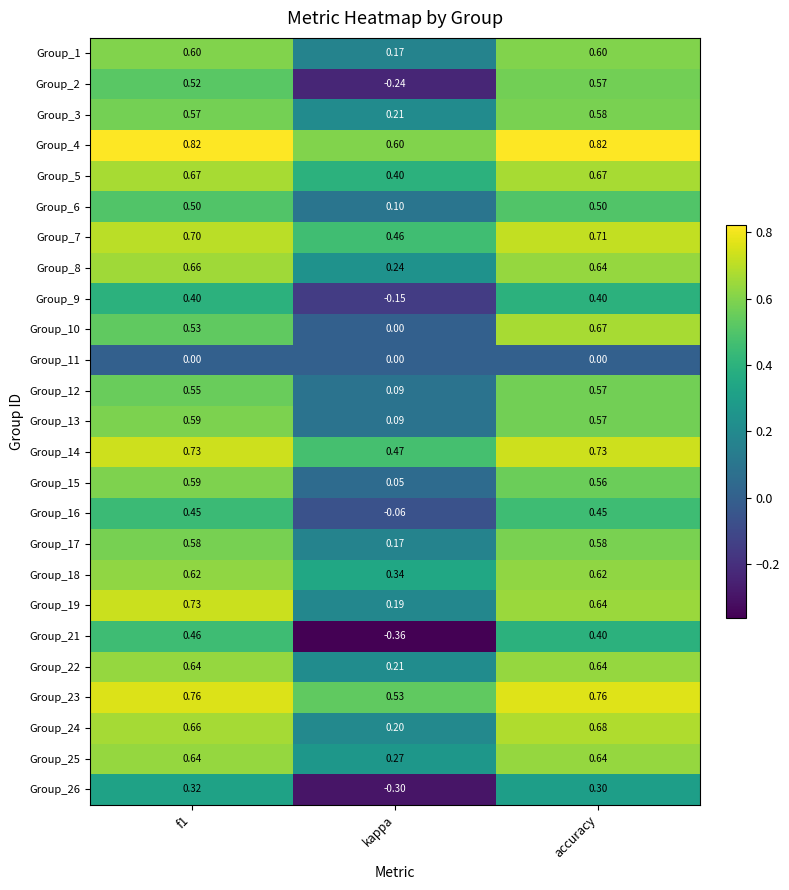

Where is Group_5 nearest to the value 0?

kappa